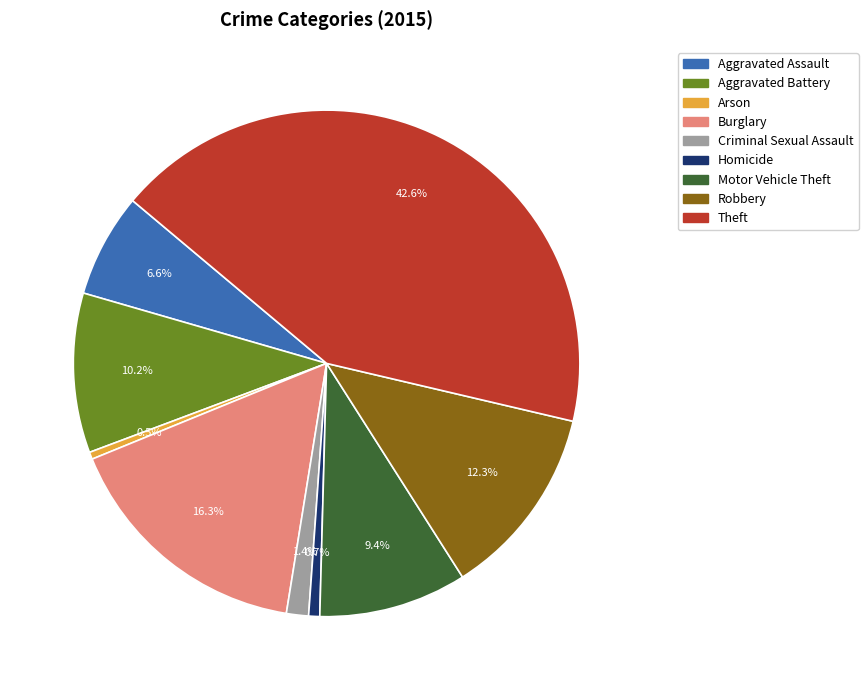

The Aggravated Battery slice represents 10% of the pie. True or false?

True